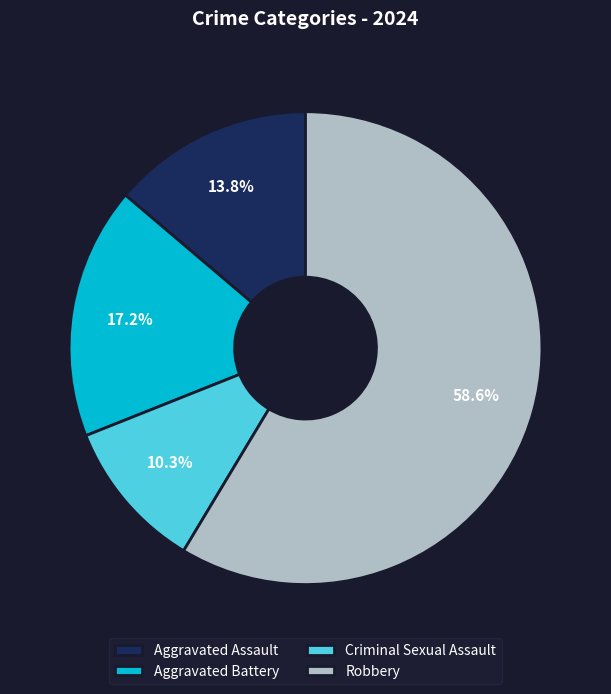

Count the number of slices in the pie.

4